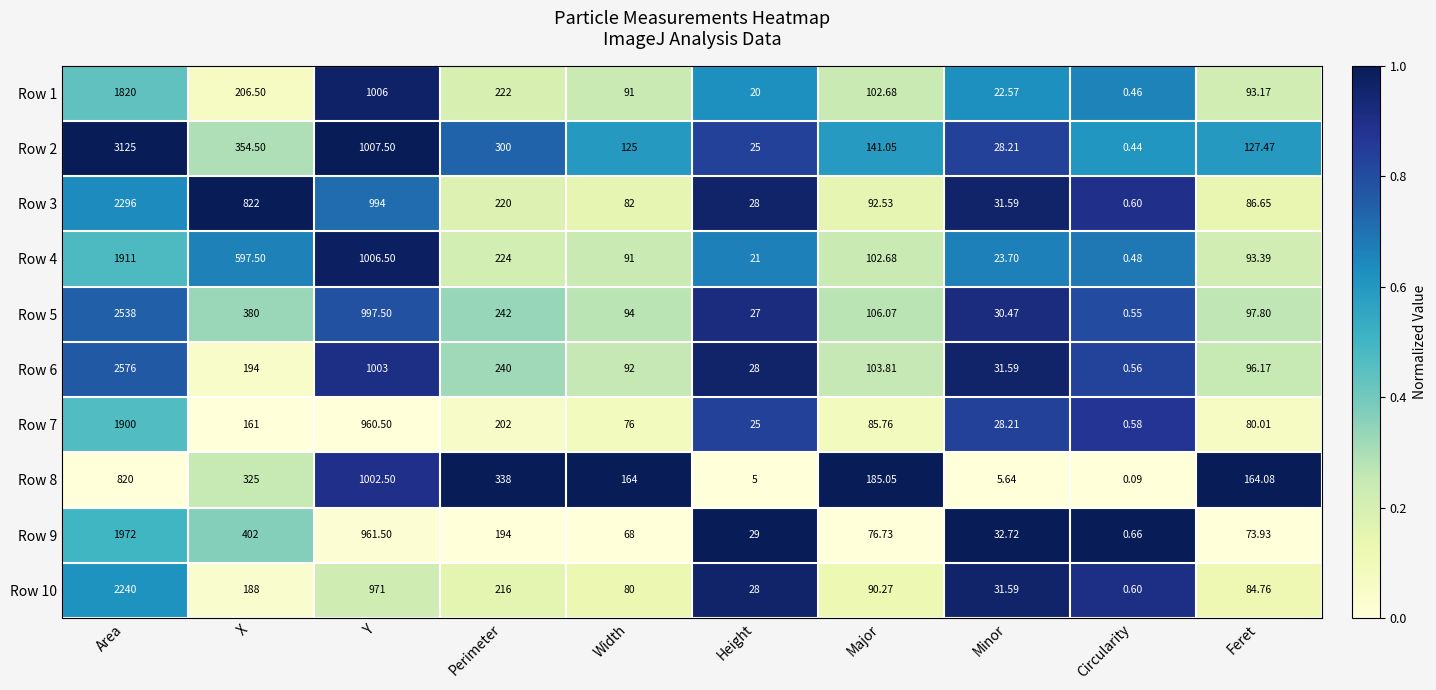

Where is Row 7 nearest to the value 950?

Y